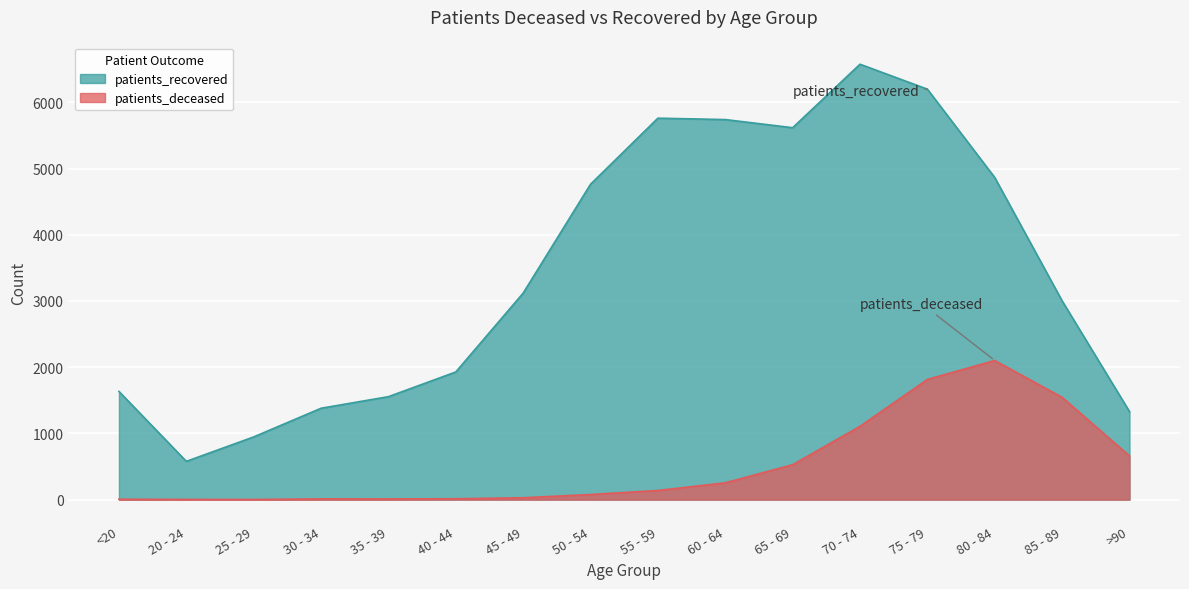

Rank the series by their average value, from highest to lowest.

patients_recovered, patients_deceased